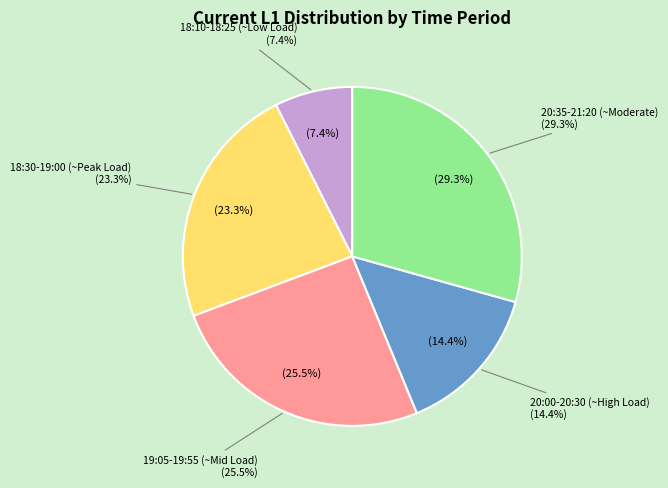

Which category has the smallest portion of the pie?

18:10